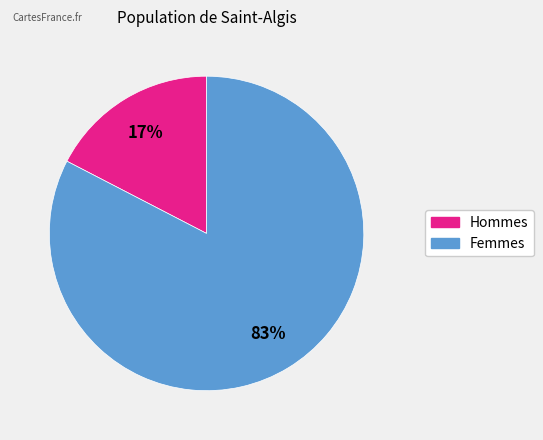

Does any single category account for the majority?

Yes